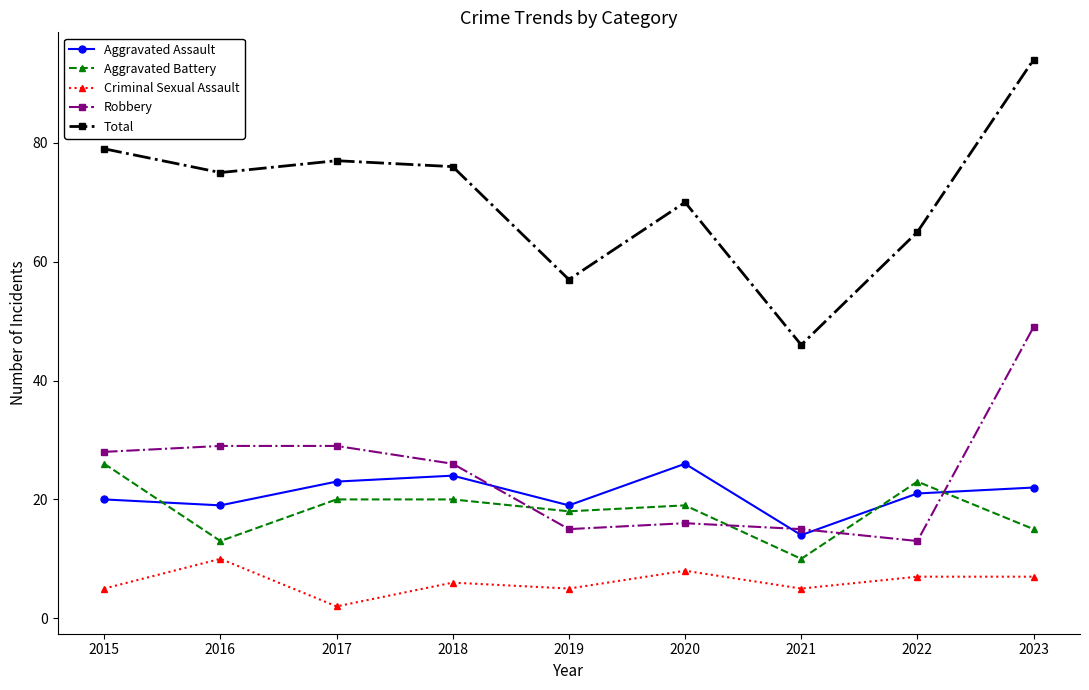

What are all the series names shown in the legend?

Aggravated Assault, Aggravated Battery, Criminal Sexual Assault, Robbery, Total